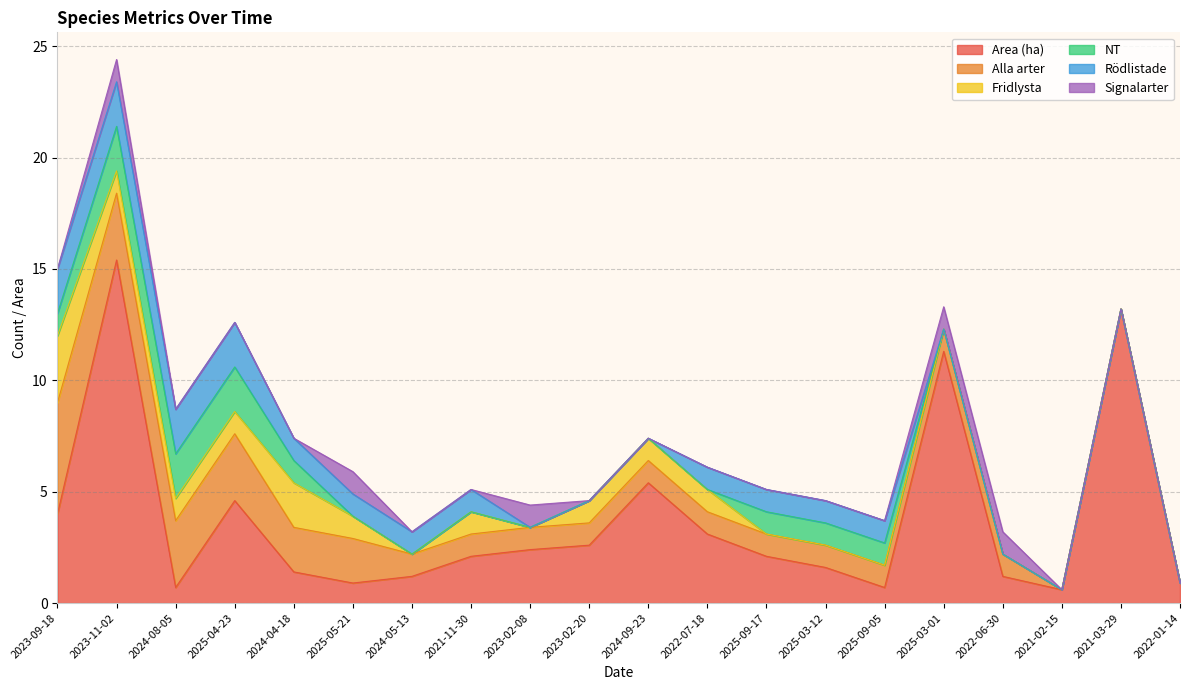

The Signalarter series shows 0.0 at 2021-02-15. True or false?

True